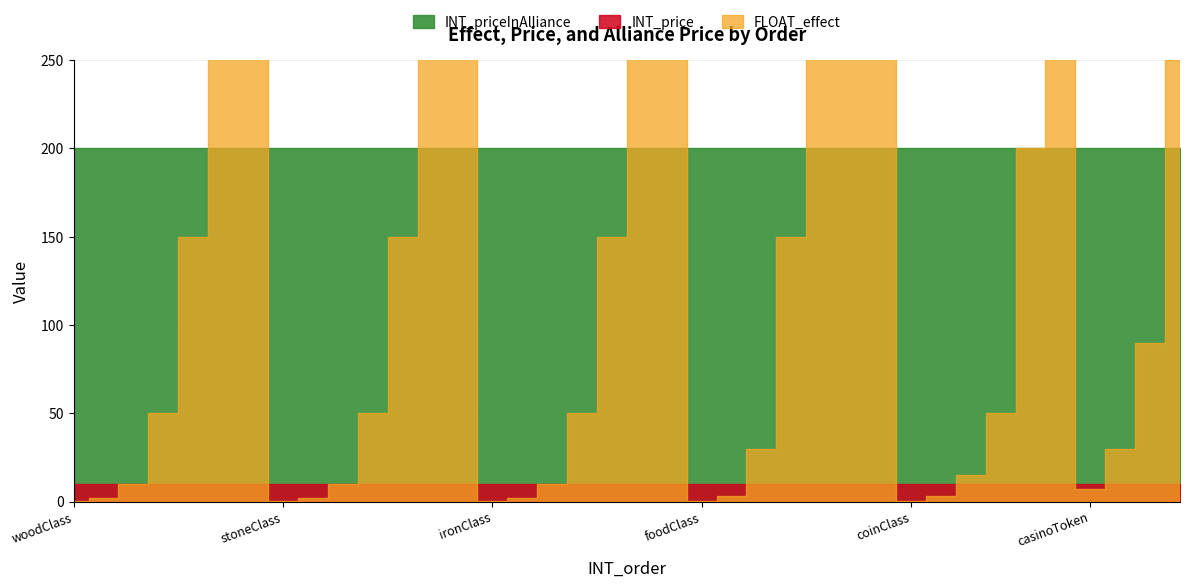

Which has a higher value, 15 or 19?

19